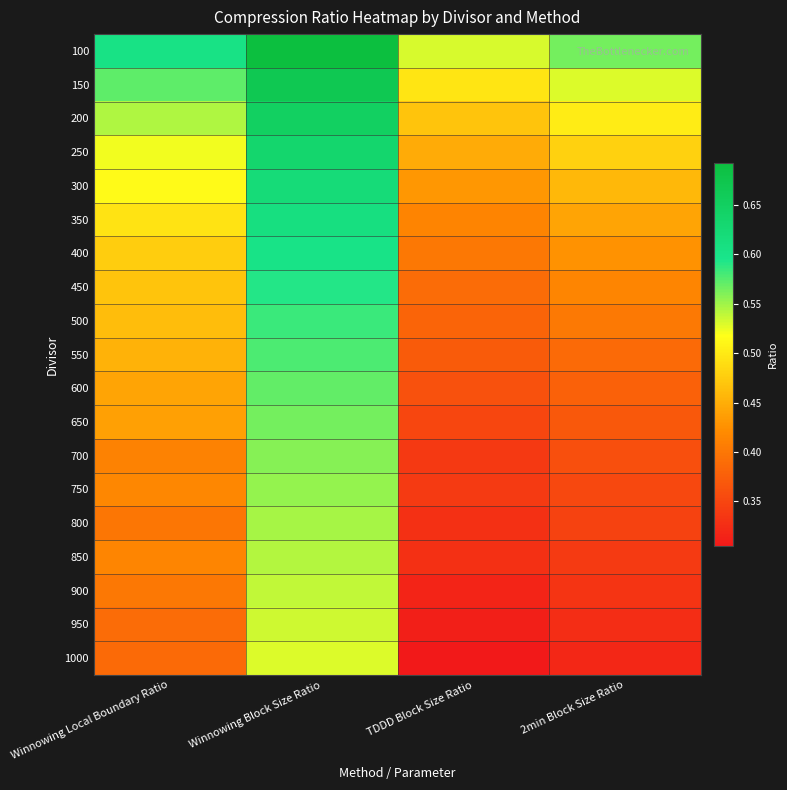

What is the total value across all series at TDDD Block Size Ratio?

7.3